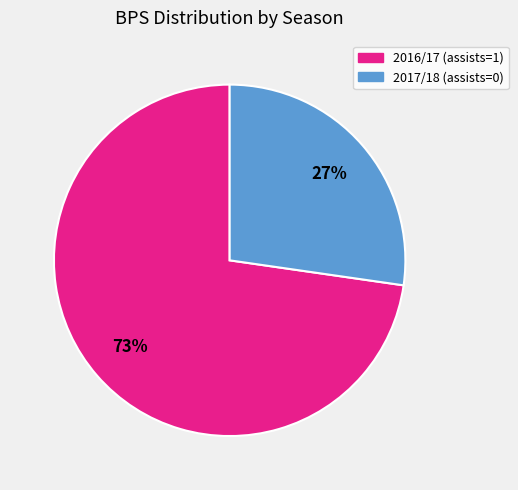

Do 2016/17 (assists=1) and 2017/18 (assists=0) together represent more than half of the pie?

Yes